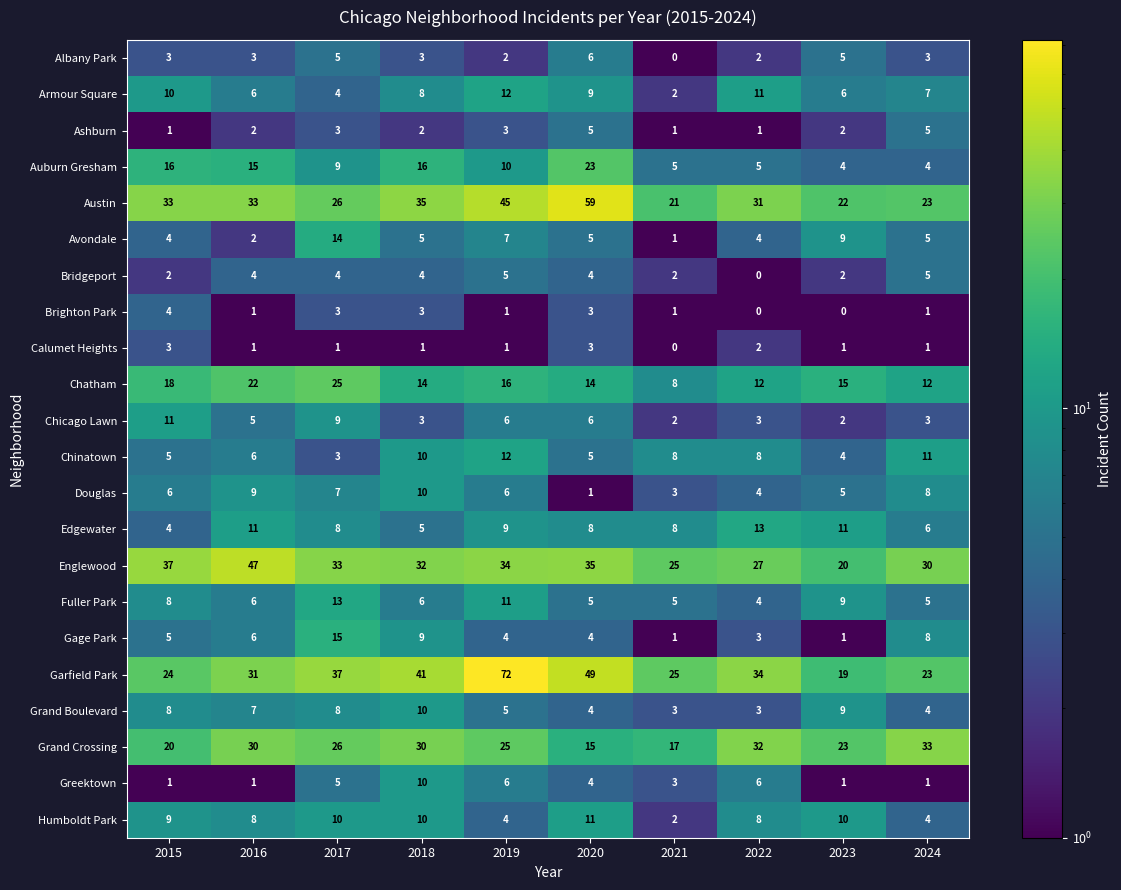

What is the sum of all Chinatown values?

72